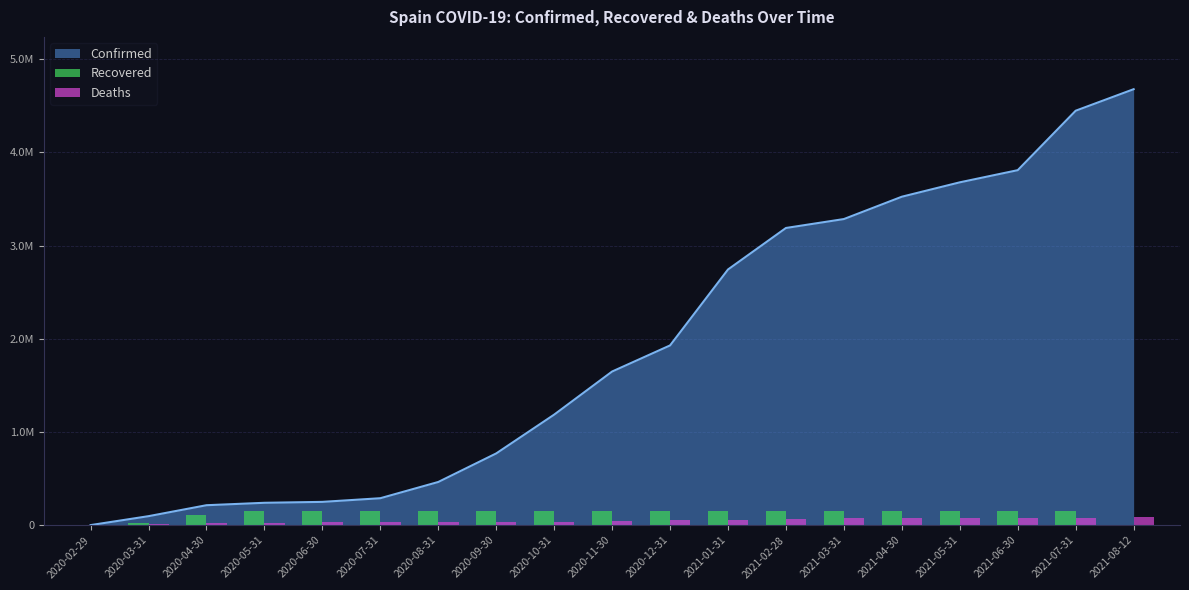

Which category has the lowest value in the Deaths series?

2020-02-29